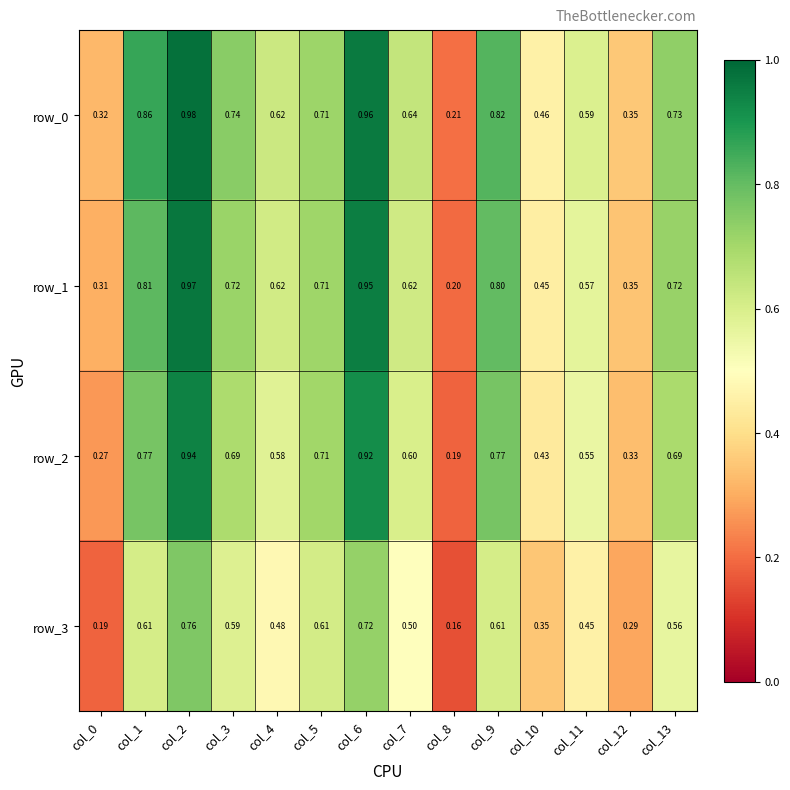

Is the value of row_2 at col_11 greater than the value of row_0 at col_3?

No